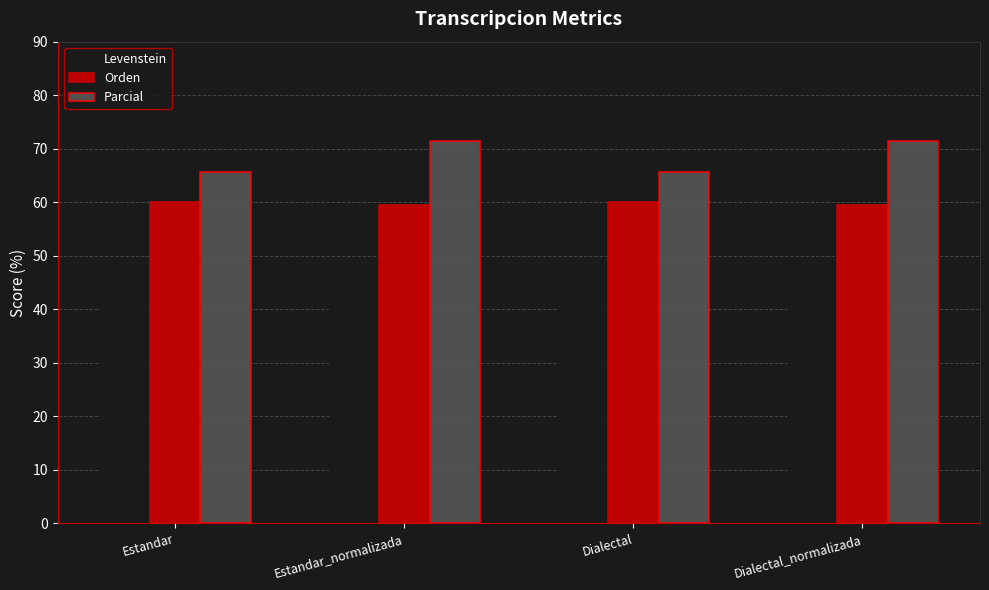

What is the label of the 1st bar from the left?

Estandar